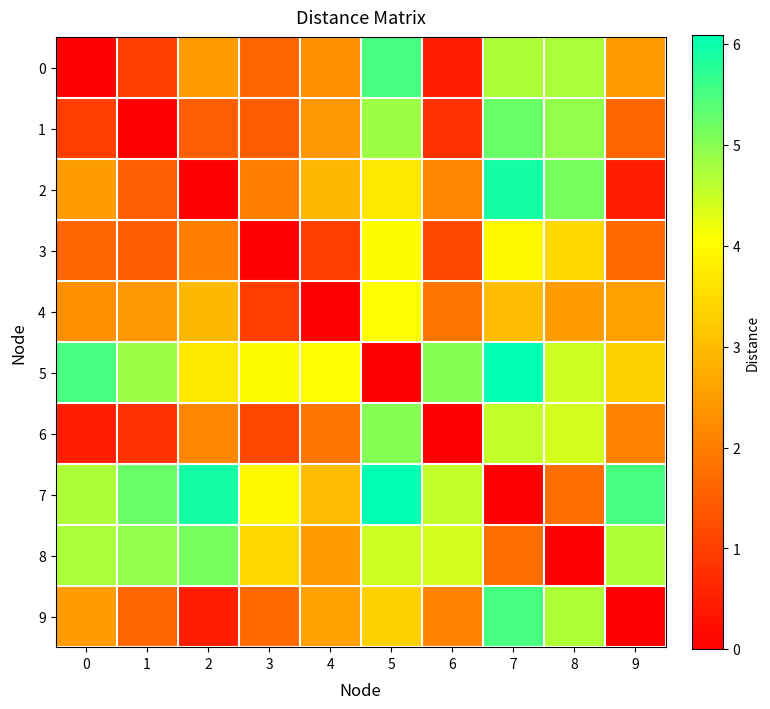

Reading left to right, what are all the values shown in this chart?

0: 0=0.0	1=1.0	2=2.5	3=1.6	4=2.3	5=5.5	6=0.5	7=4.7	8=4.7	9=2.5
1: 0=1.0	1=0.0	2=1.5	3=1.5	4=2.4	5=4.8	6=0.8	7=5.2	8=4.9	9=1.6
2: 0=2.5	1=1.5	2=0.0	3=2.0	4=2.9	5=3.7	6=2.1	7=5.9	8=5.2	9=0.5
3: 0=1.6	1=1.5	2=2.0	3=0.0	4=1.0	5=4.0	6=1.1	7=4.0	8=3.5	9=1.7
4: 0=2.3	1=2.4	2=2.9	3=1.0	4=0.0	5=4.1	6=1.9	7=3.0	8=2.5	9=2.5
5: 0=5.5	1=4.8	2=3.7	3=4.0	4=4.1	5=0.0	6=5.0	7=6.1	8=4.5	9=3.3
6: 0=0.5	1=0.8	2=2.1	3=1.1	4=1.9	5=5.0	6=0.0	7=4.5	8=4.4	9=2.1
7: 0=4.7	1=5.2	2=5.9	3=4.0	4=3.0	5=6.1	6=4.5	7=0.0	8=1.8	9=5.5
8: 0=4.7	1=4.9	2=5.2	3=3.5	4=2.5	5=4.5	6=4.4	7=1.8	8=0.0	9=4.7
9: 0=2.5	1=1.6	2=0.5	3=1.7	4=2.5	5=3.3	6=2.1	7=5.5	8=4.7	9=0.0